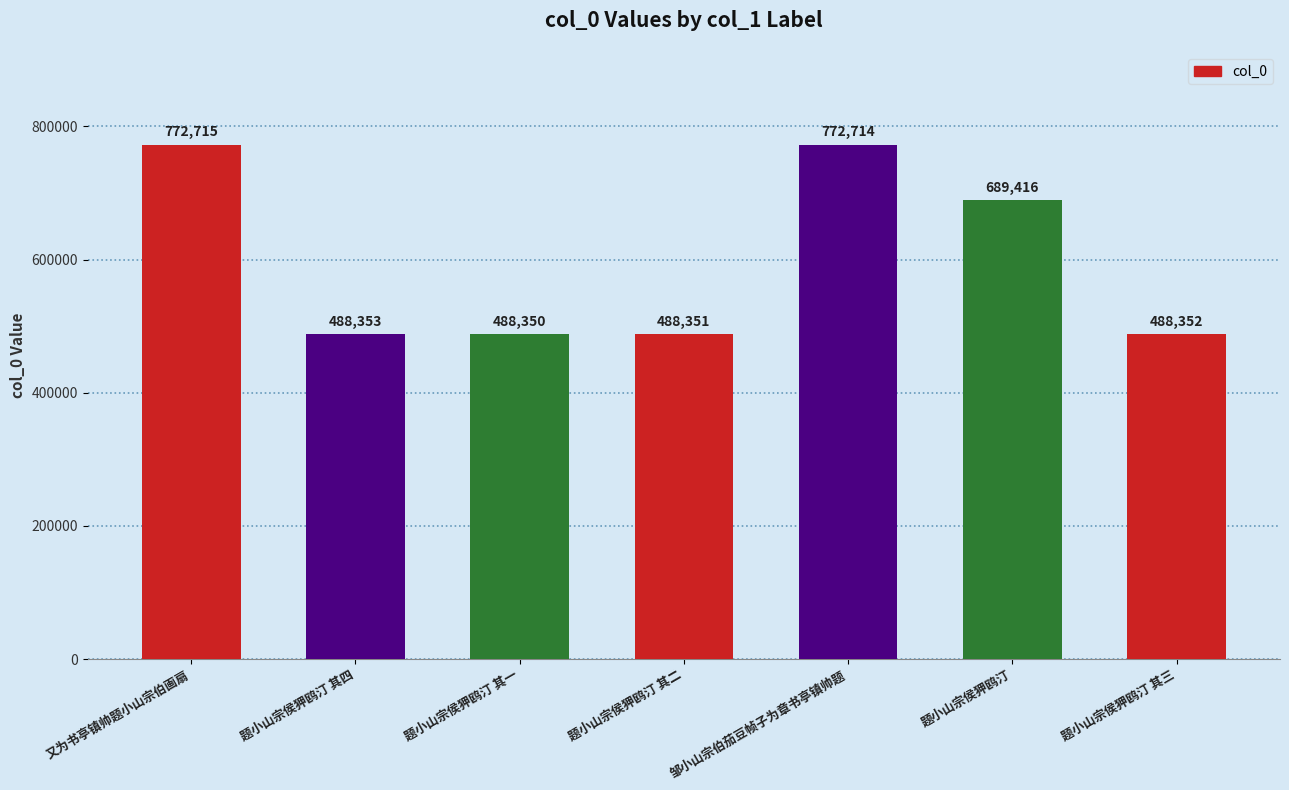

At which category does the chart reach its peak across all series?

又为书亭镇帅题小山宗伯画扇